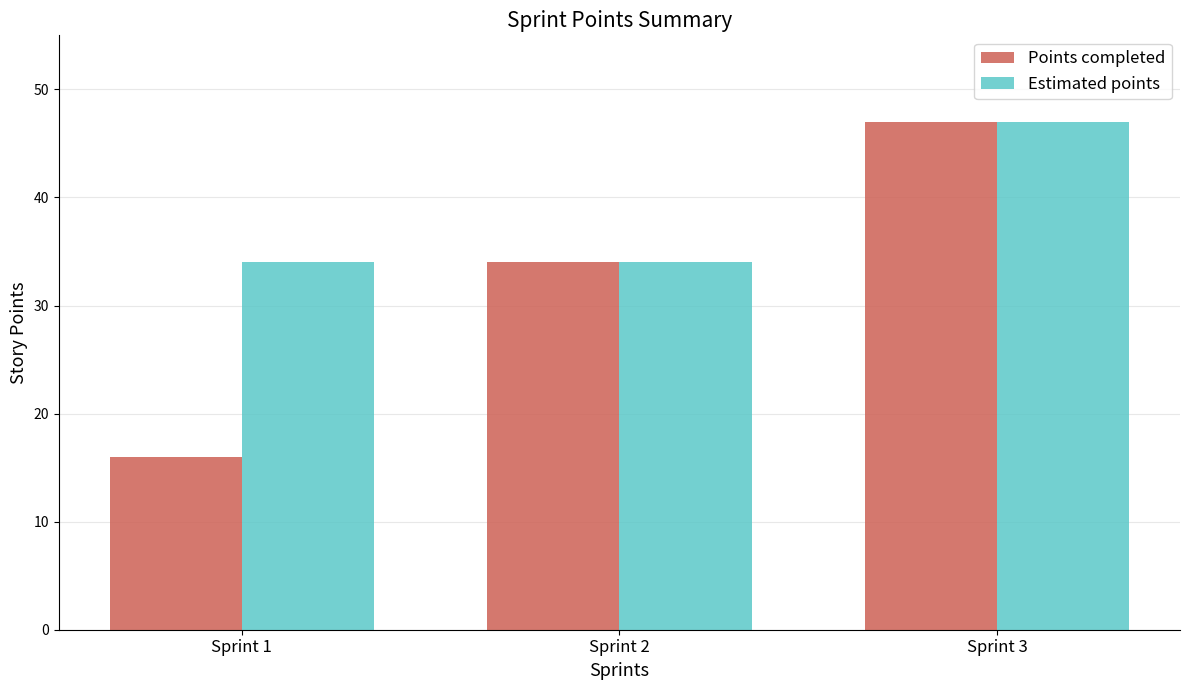

What is the total value across all series at Sprint 3?

94